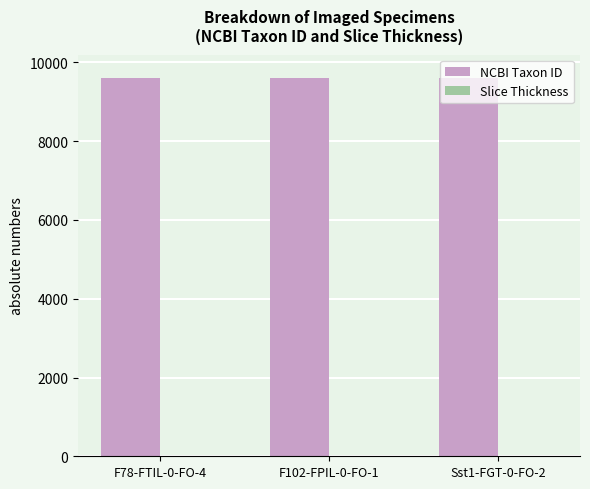

What is the maximum value shown in the chart?

9606